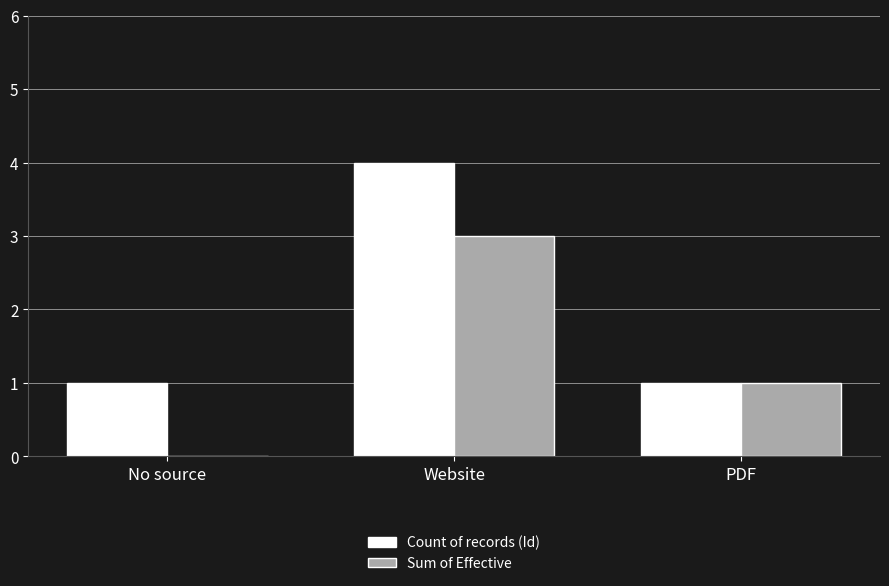

Is the value of Sum of Effective at No source greater than the value of Count of records (Id) at PDF?

No